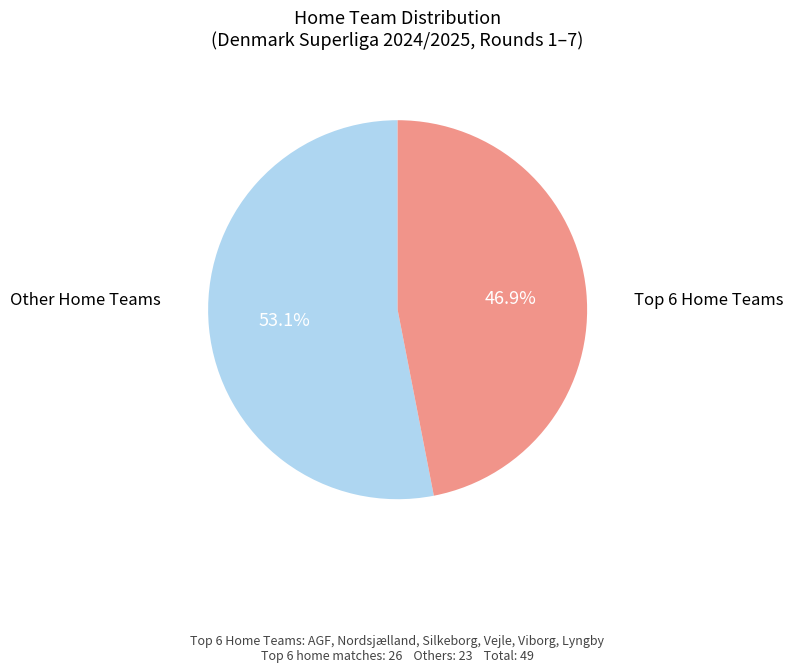

Does any single category account for the majority?

Yes